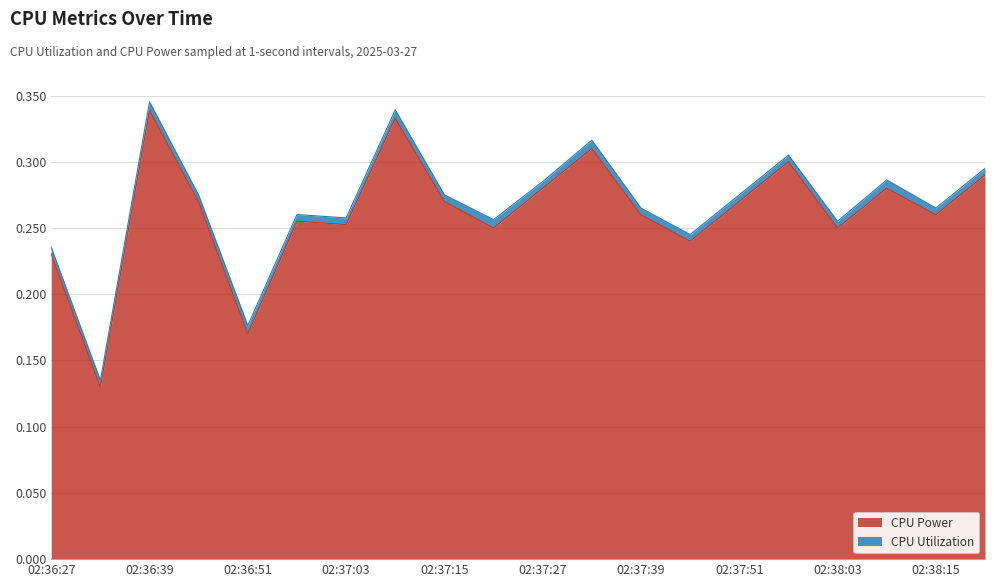

Reading left to right, list all the values displayed in this chart.

02:36:27=0.2	02:36:33=0.1	02:36:39=0.3	02:36:45=0.3	02:36:51=0.2	02:36:57=0.3	02:37:03=0.3	02:37:09=0.3	02:37:15=0.3	02:37:21=0.2	02:37:27=0.3	02:37:33=0.3	02:37:39=0.3	02:37:45=0.2	02:37:51=0.3	02:37:57=0.3	02:38:03=0.2	02:38:09=0.3	02:38:15=0.3	02:38:21=0.3